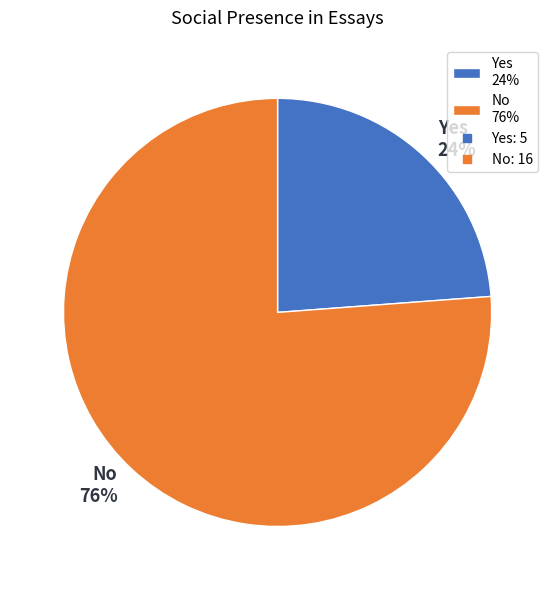

Which has a higher value, Yes 24% or No 76%?

No 76%